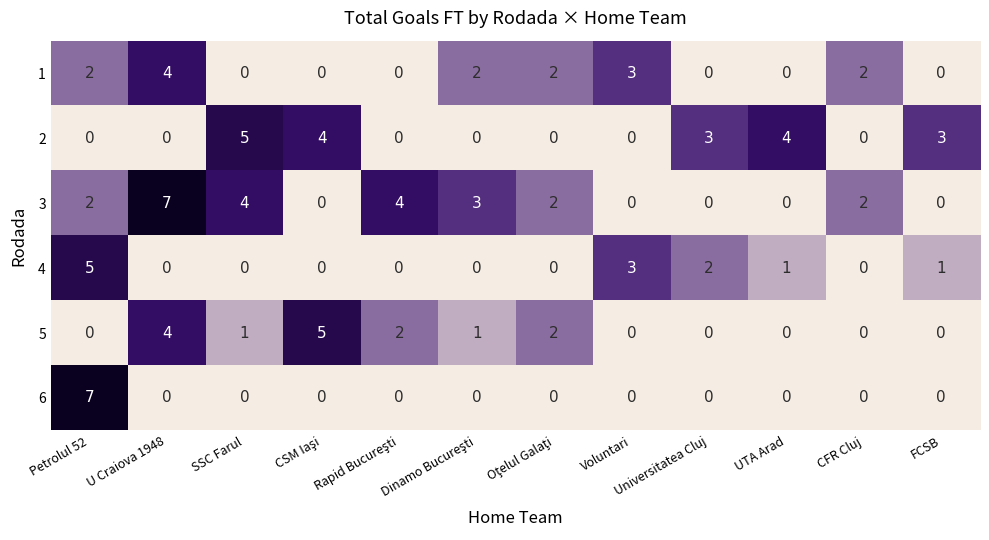

What is the difference between the second highest and minimum values in the 2 series?

4